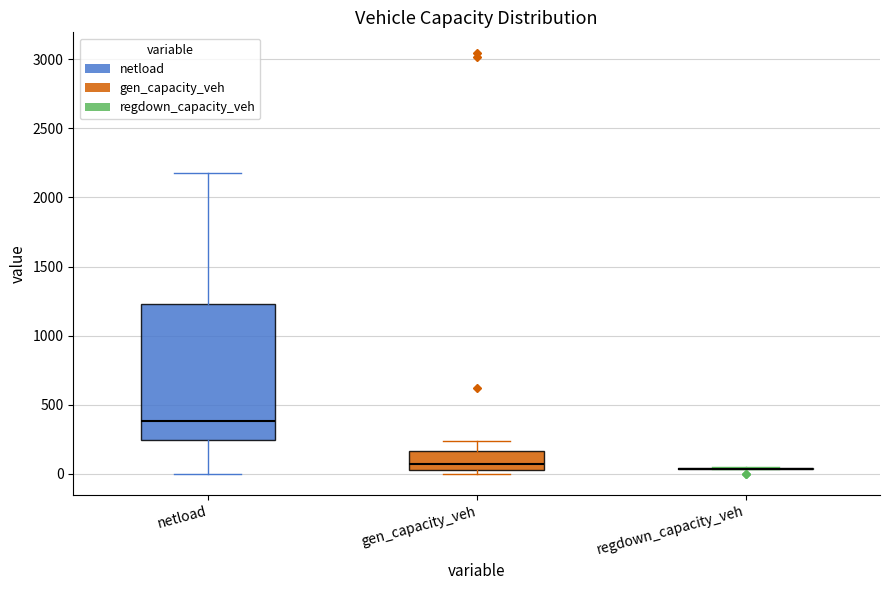

Which box is the tallest, from its lower edge to its upper edge?

netload